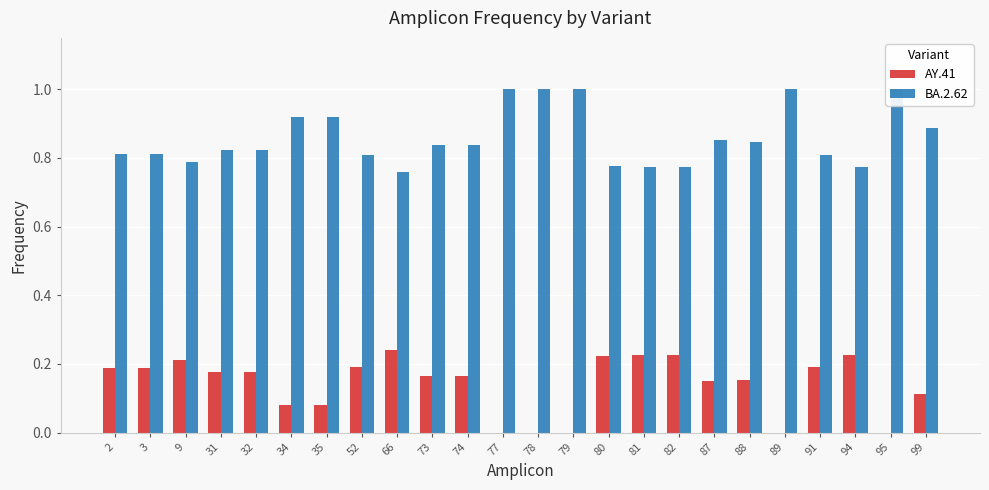

Rank the series at 66 from highest to lowest value.

BA.2.62, AY.41